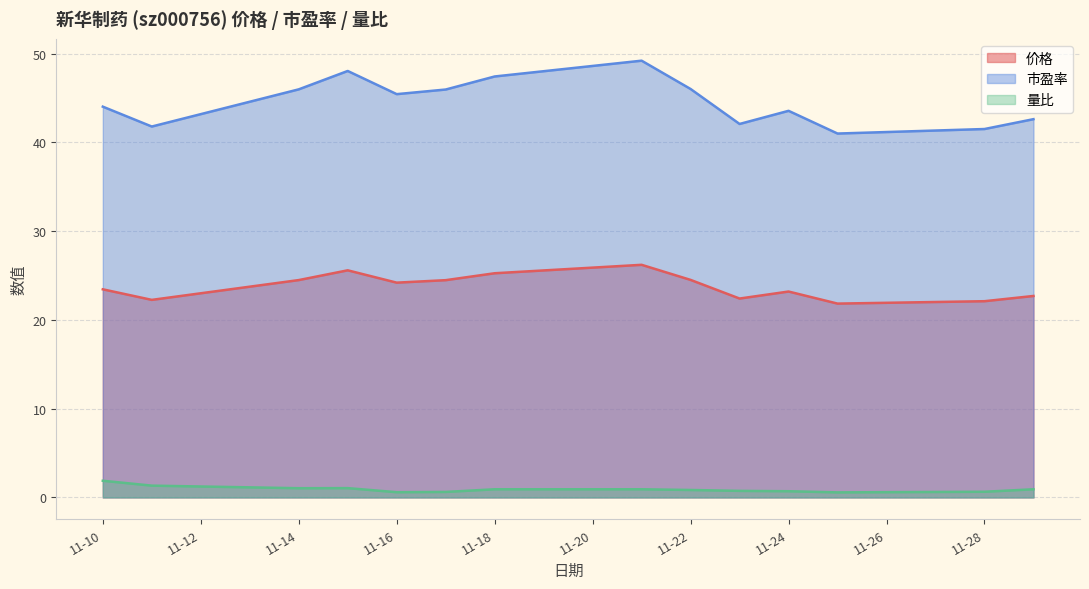

Does the chart display data point markers on the line(s)?

No